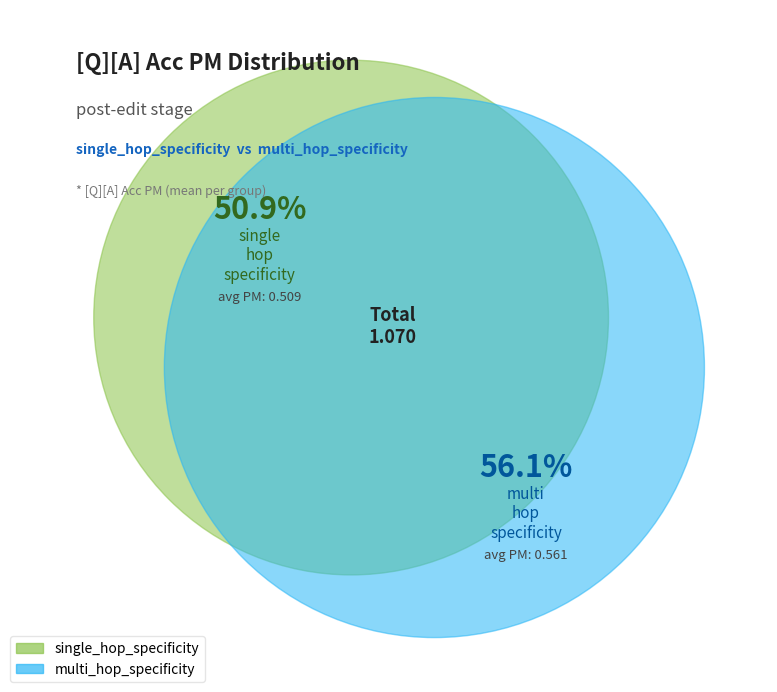

Combined, what portion of the pie is single_hop_specificity and multi_hop_specificity?

100.0%